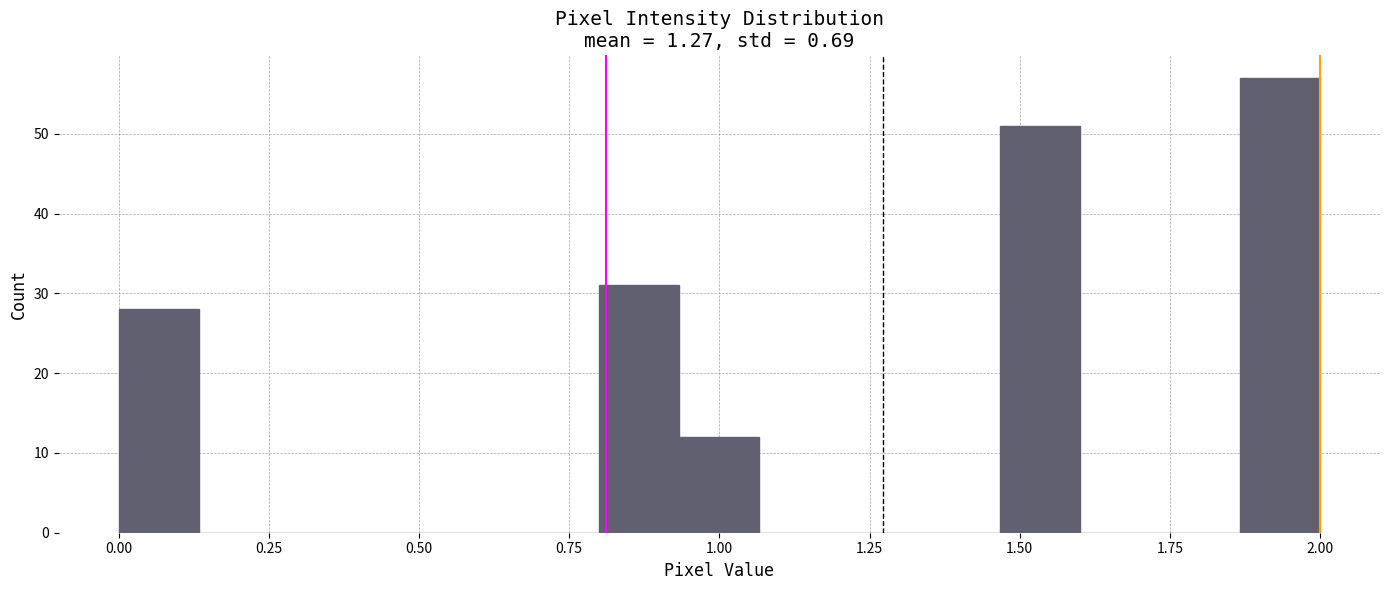

Around what value on the x-axis is the tallest bar? Give the approximate position of its centre, as read against the axis.

1.95